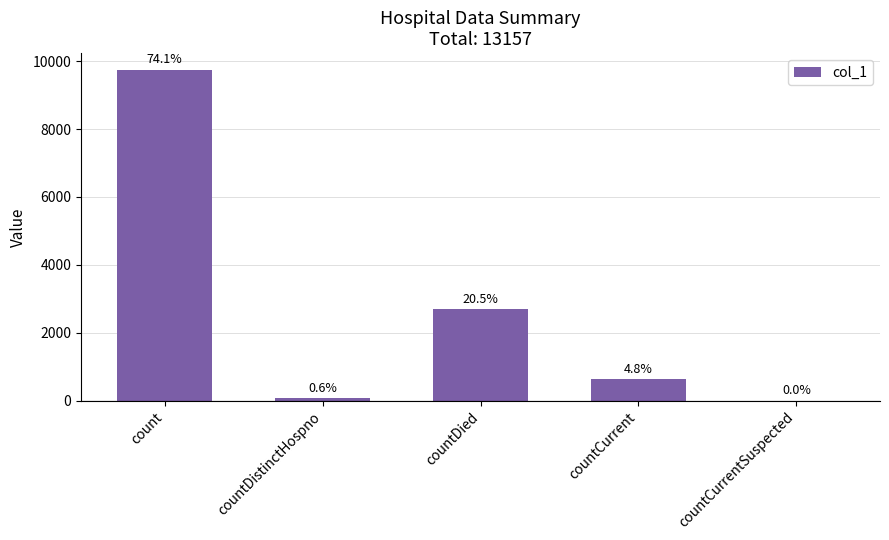

Are the bars horizontal?

No